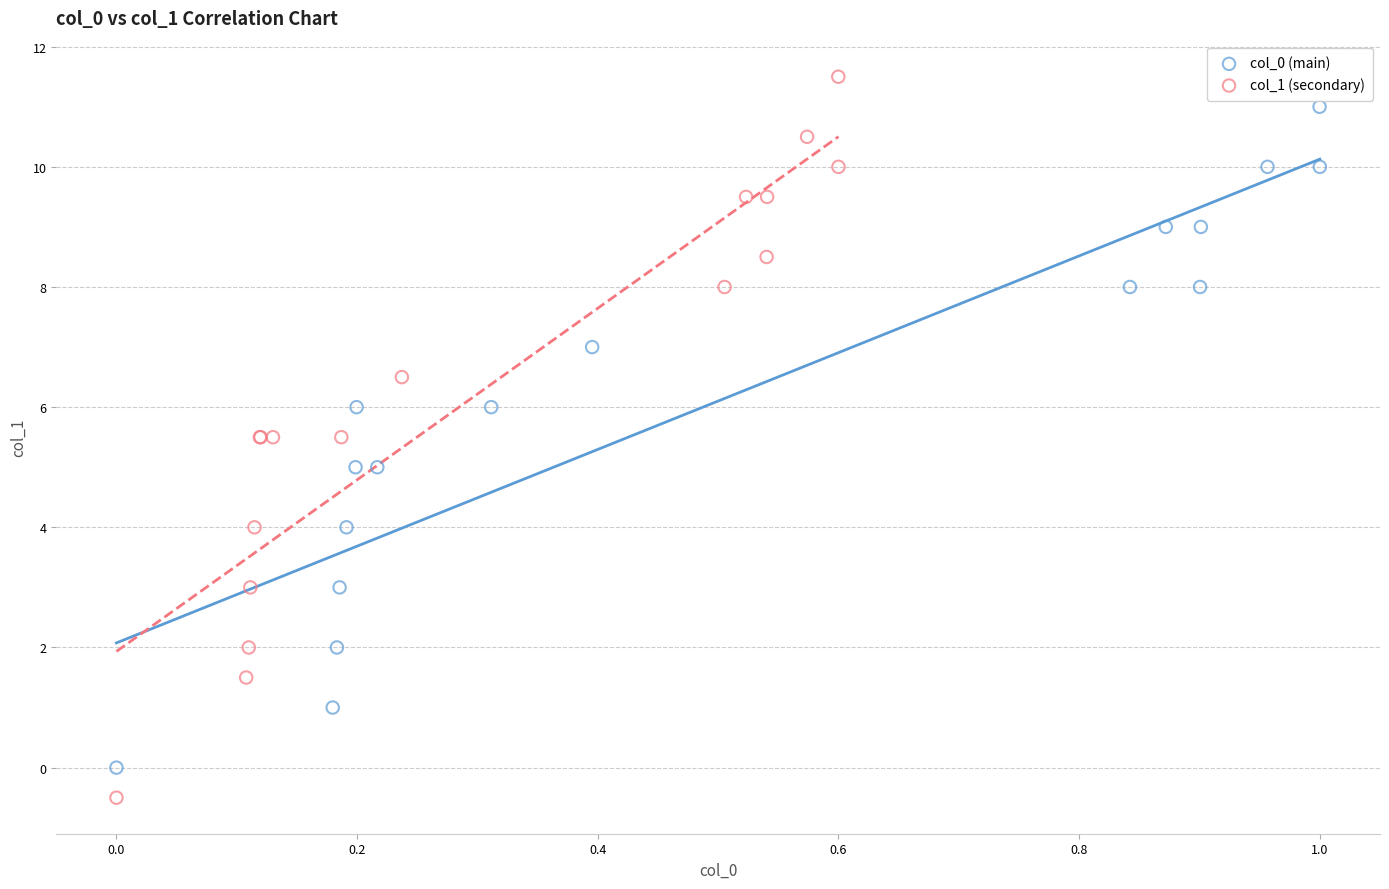

Which series contains the highest Y value?

col_1 (secondary)